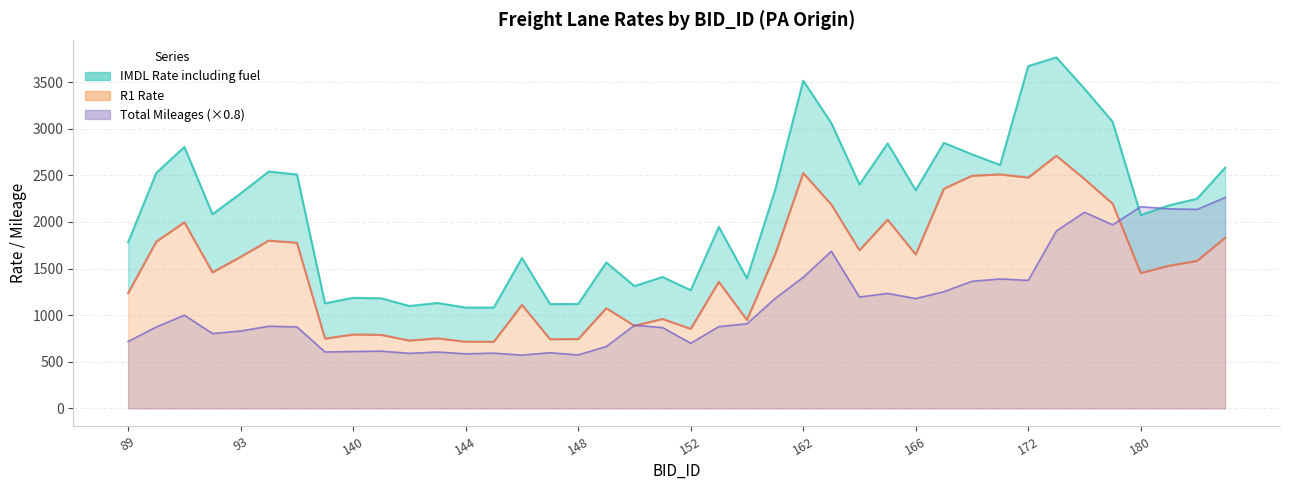

Rank the series by their average value, from highest to lowest.

IMDL Rate including fuel, R1 Rate, Total Mileages